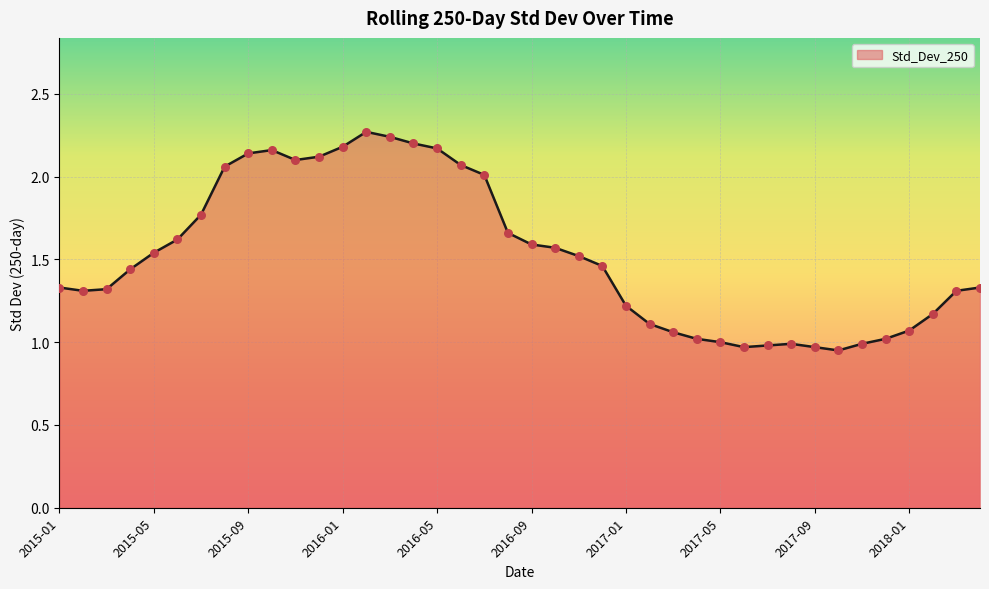

Is this an area chart (filled region under the line)?

Yes